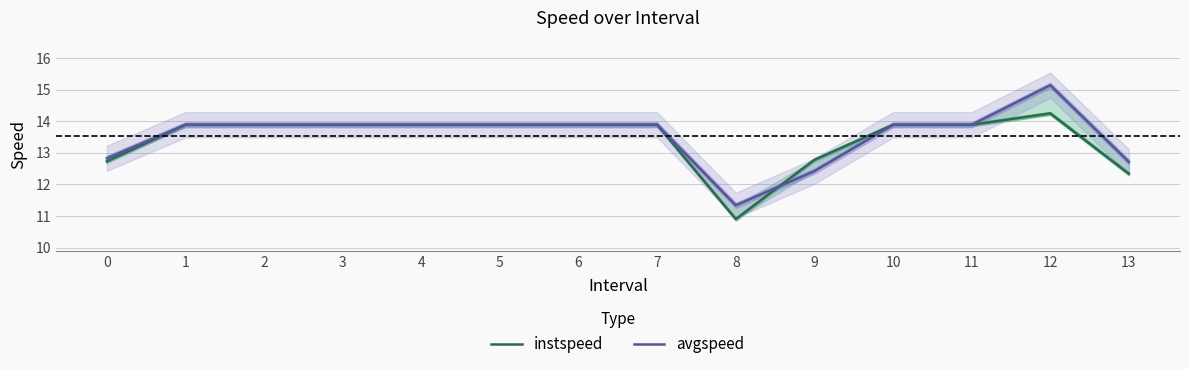

What is the spread (max minus min) of values at 8?

0.4